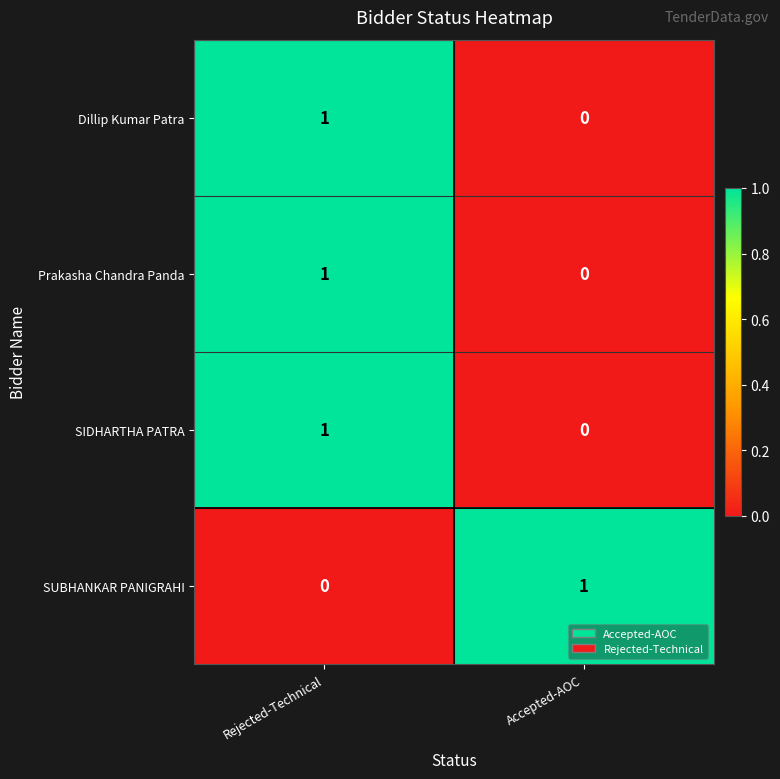

At which category is the sum across all series the highest?

Rejected-Technical